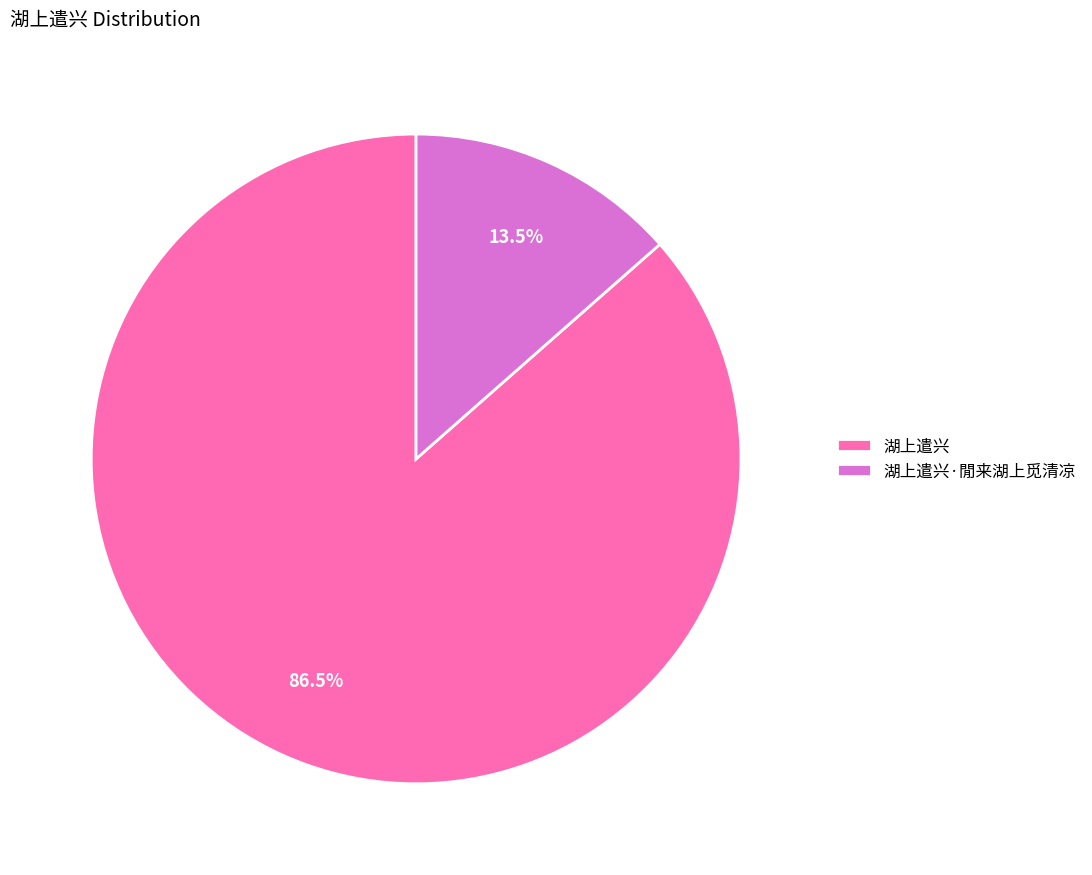

Is there a majority slice in this chart?

Yes